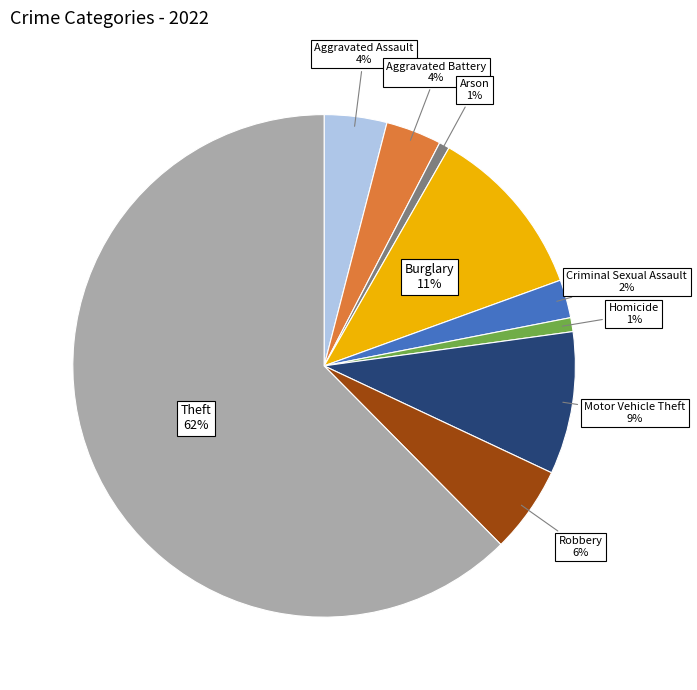

Does any single category account for the majority?

Yes